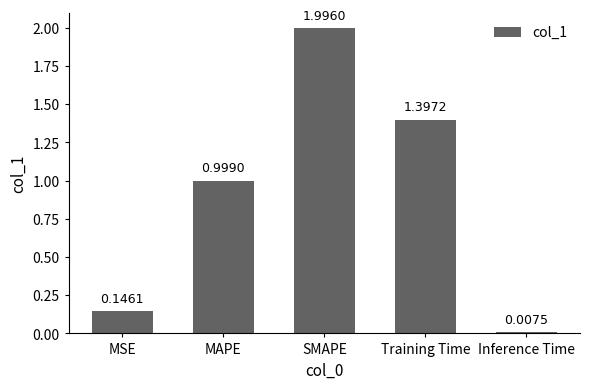

What is the greatest value displayed?

2.0